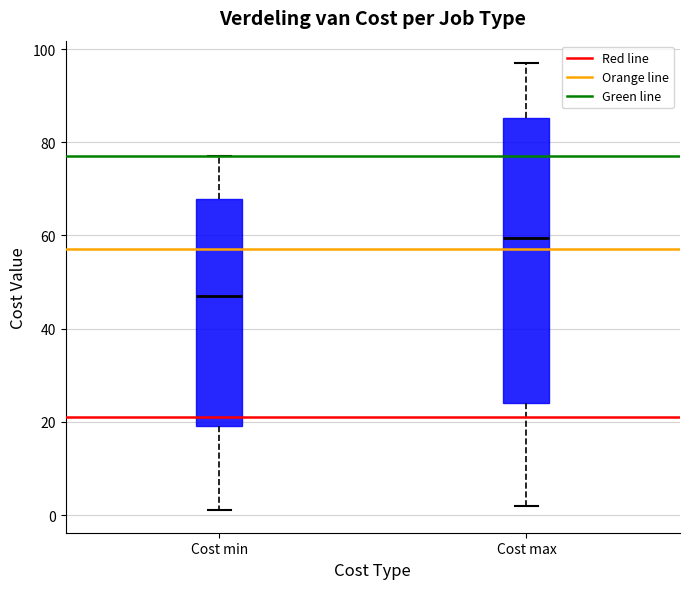

Comparing the boxes themselves (not the whiskers), which one is the tallest?

Cost max